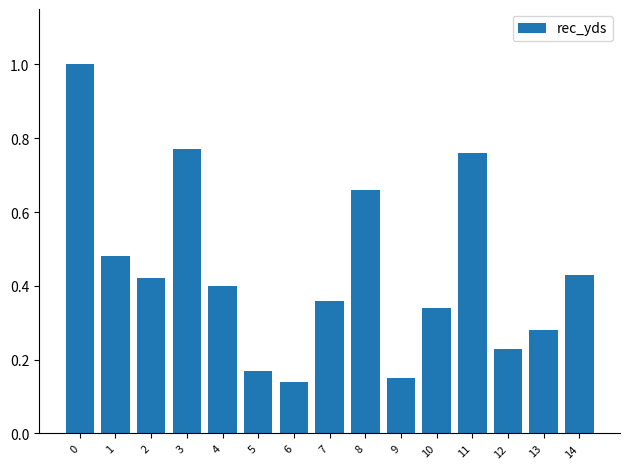

What is the maximum value shown in the chart?

1.0